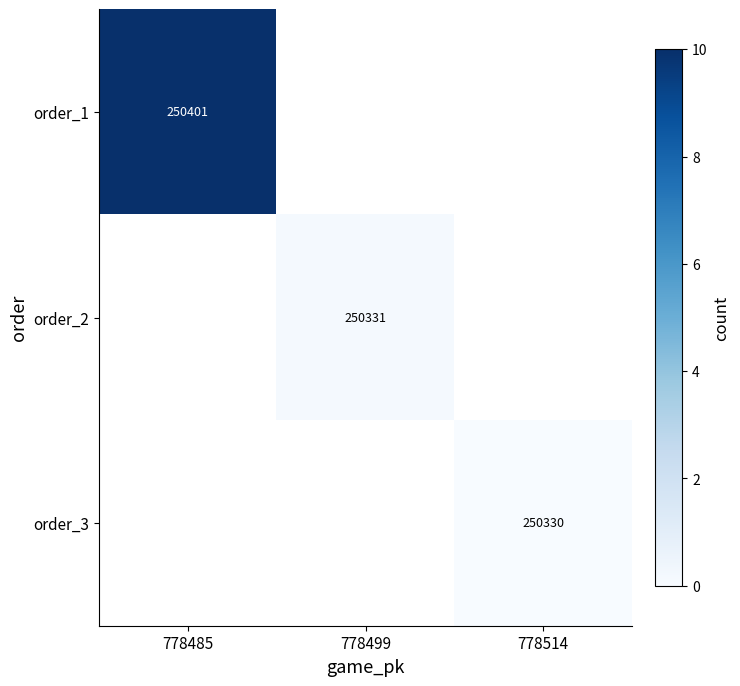

At which category does the chart reach its minimum across all series?

778514